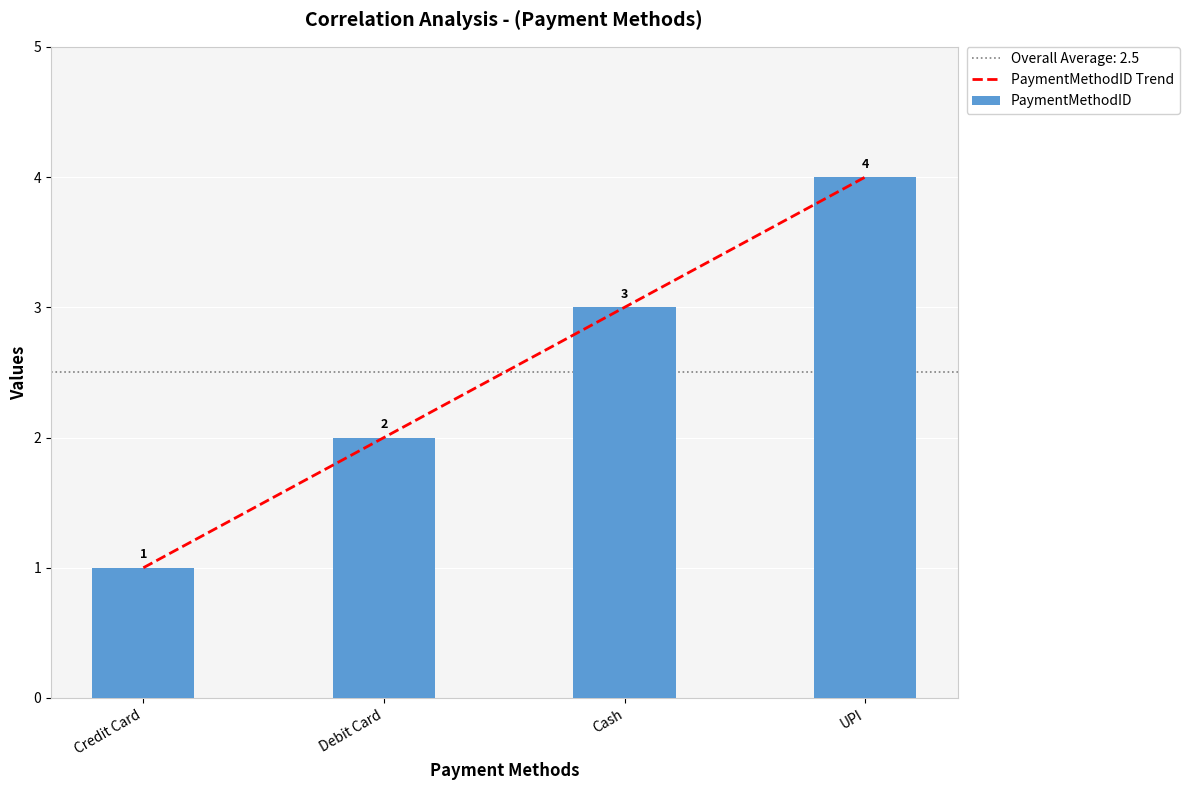

Is it true that PaymentMethodID equals 2.7 at Debit Card?

False